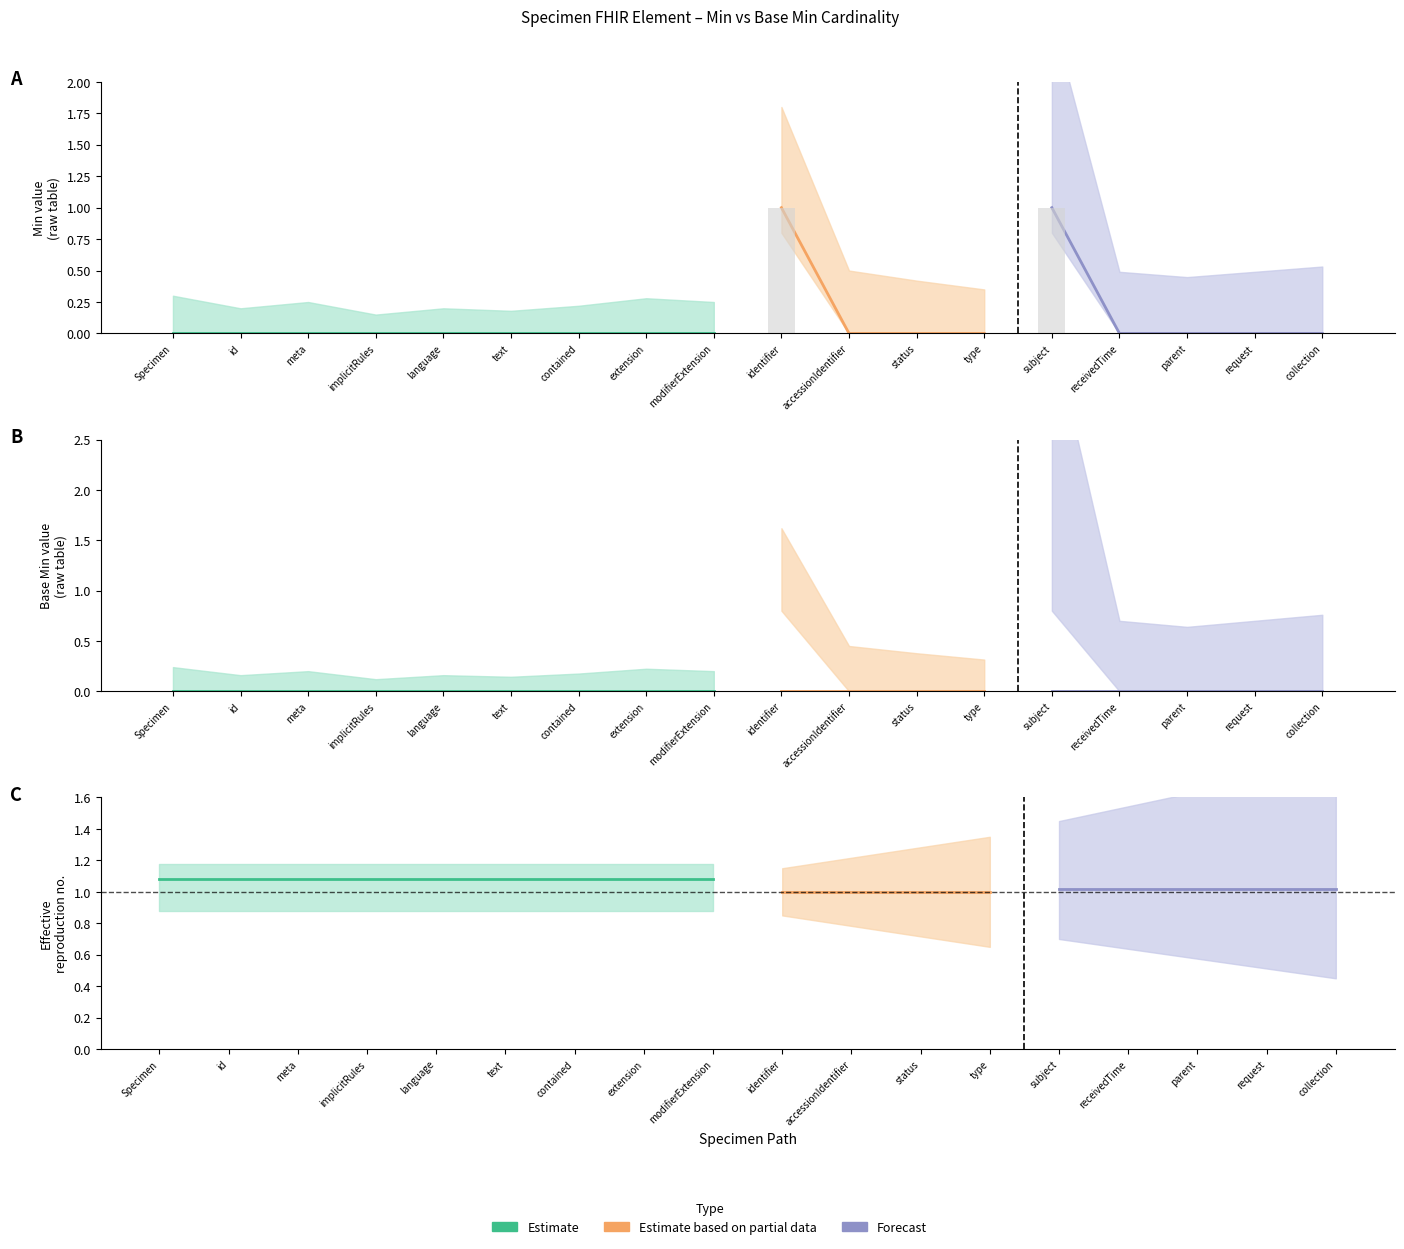

Count the values in the range 0 to 1.

18